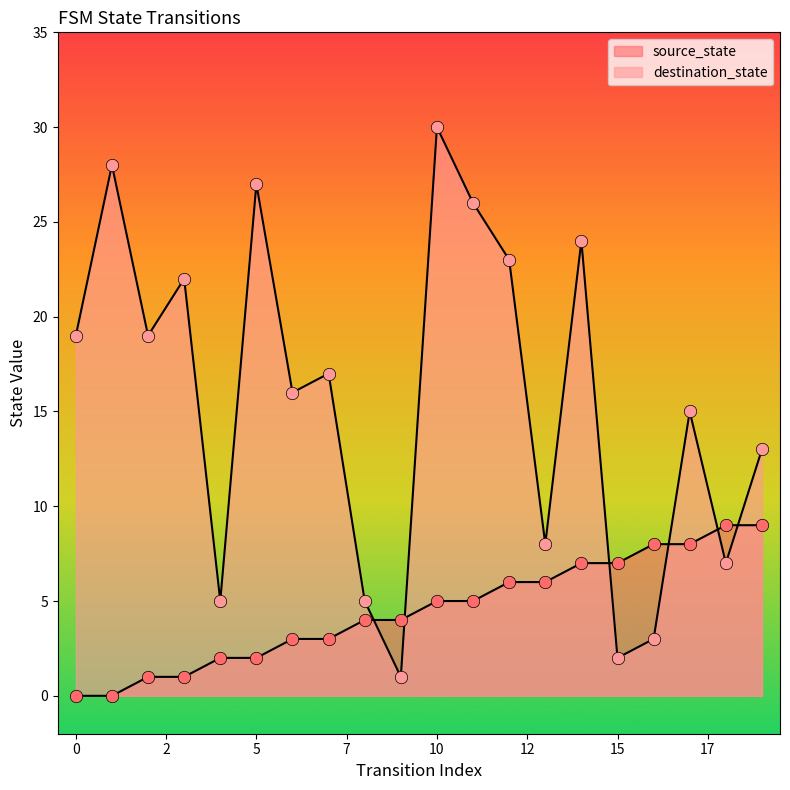

Which series contains the lowest Y value?

source_state